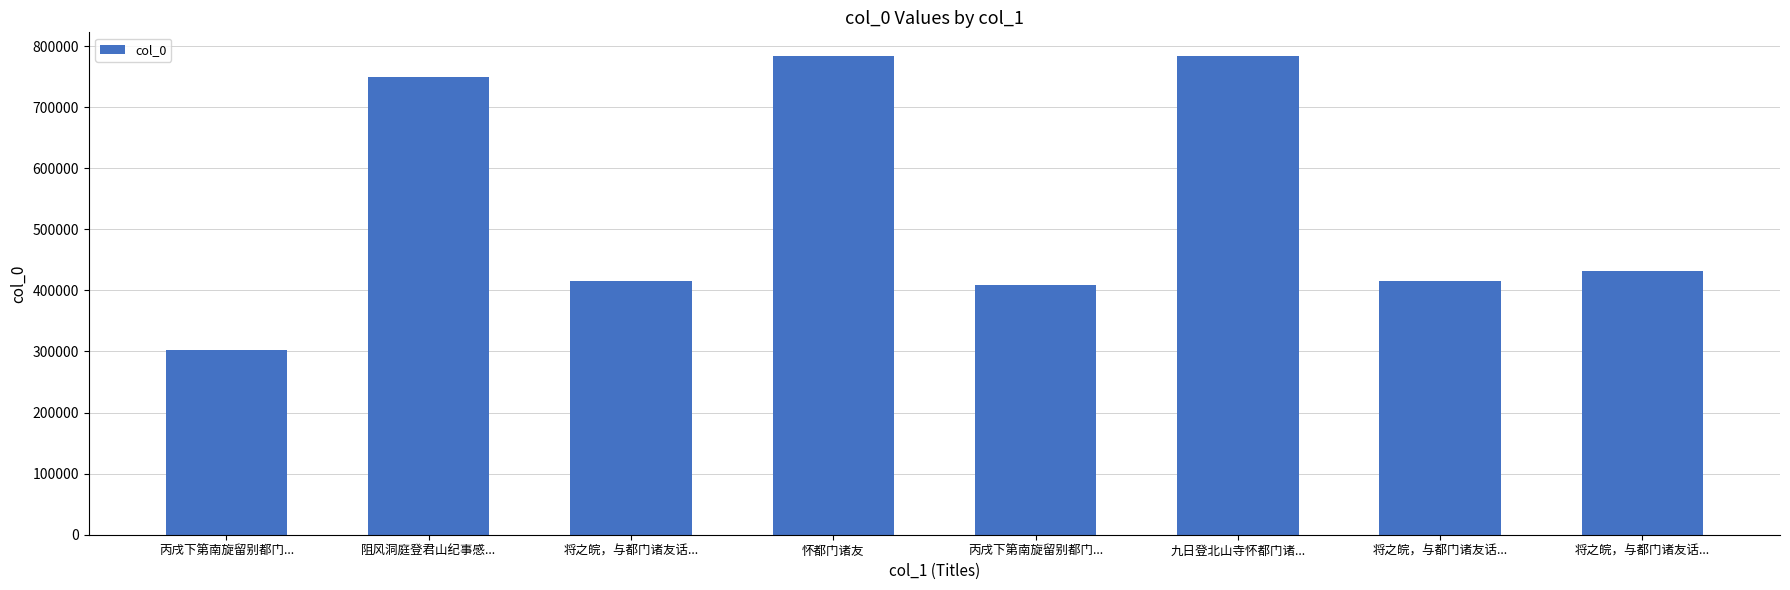

What is the label of the 3rd bar from the left?

将之皖，与都门诸友话...